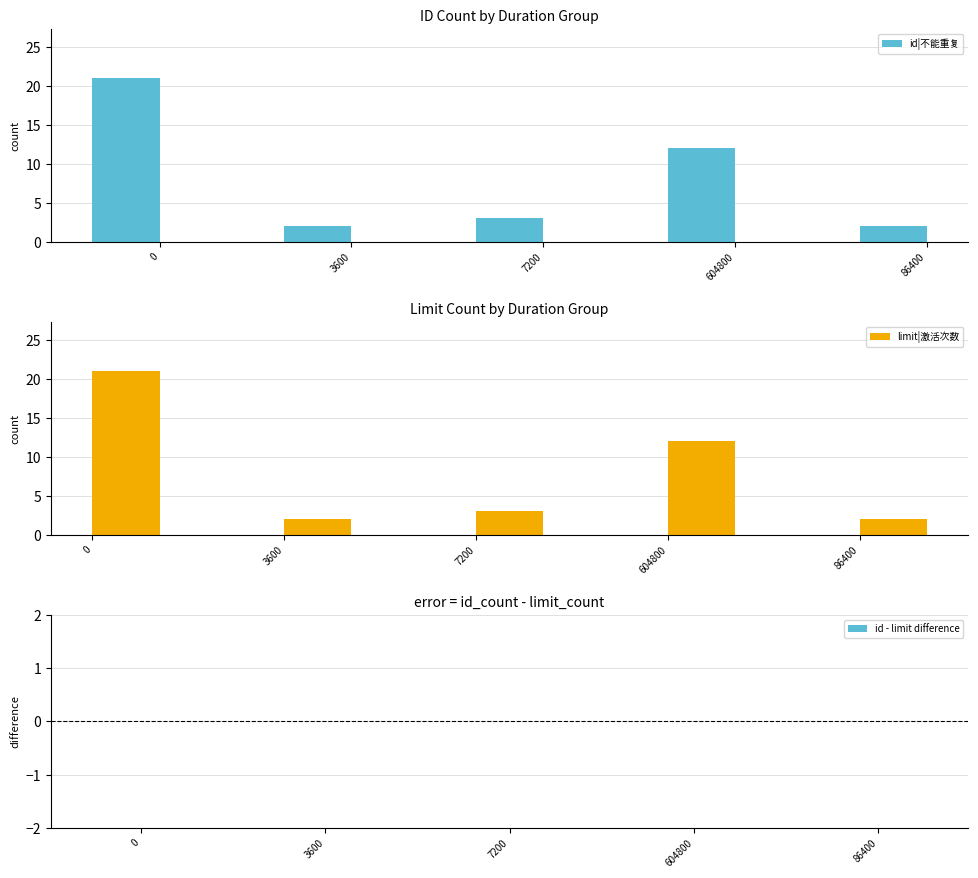

Reading left to right, list all the values displayed in this chart.

id|不能重复: 0=21	3600=2	7200=3	604800=12	86400=2
limit|激活次数: 0=21	3600=2	7200=3	604800=12	86400=2
id - limit difference: 0=0	3600=0	7200=0	604800=0	86400=0